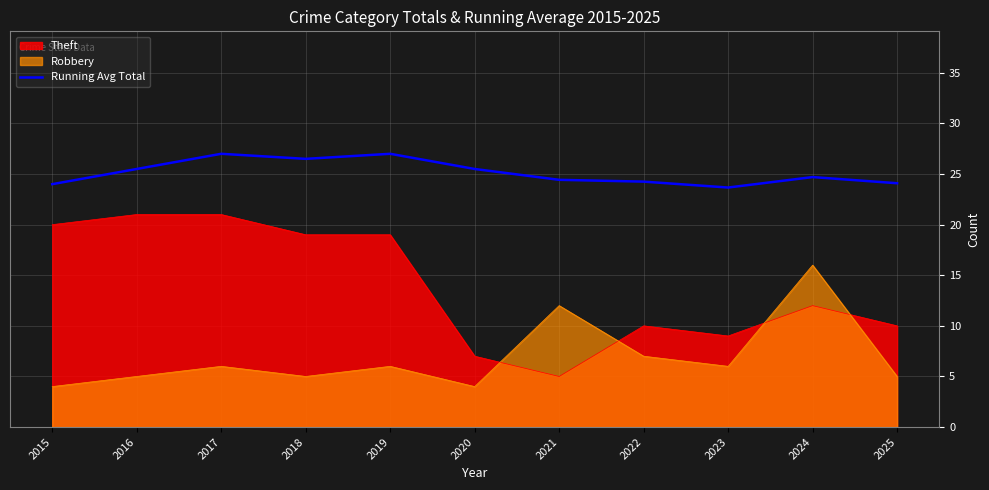

What is the value of the 8th point from the left?

24.2